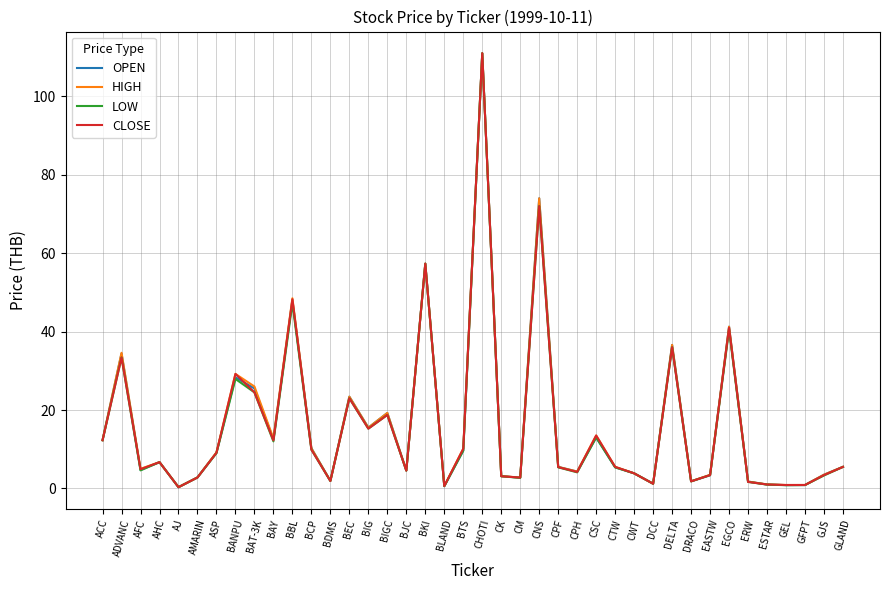

What is the total value across all series at BIGC?

76.0